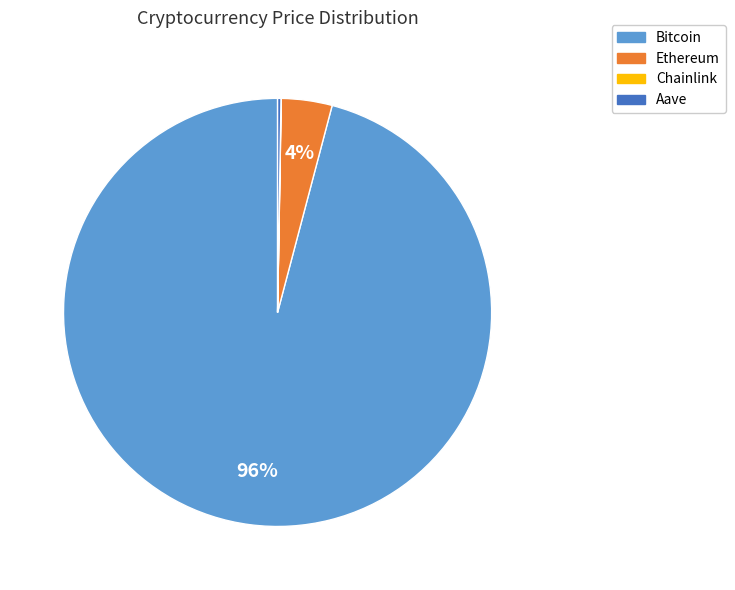

Does Bitcoin represent more than half of the total?

Yes